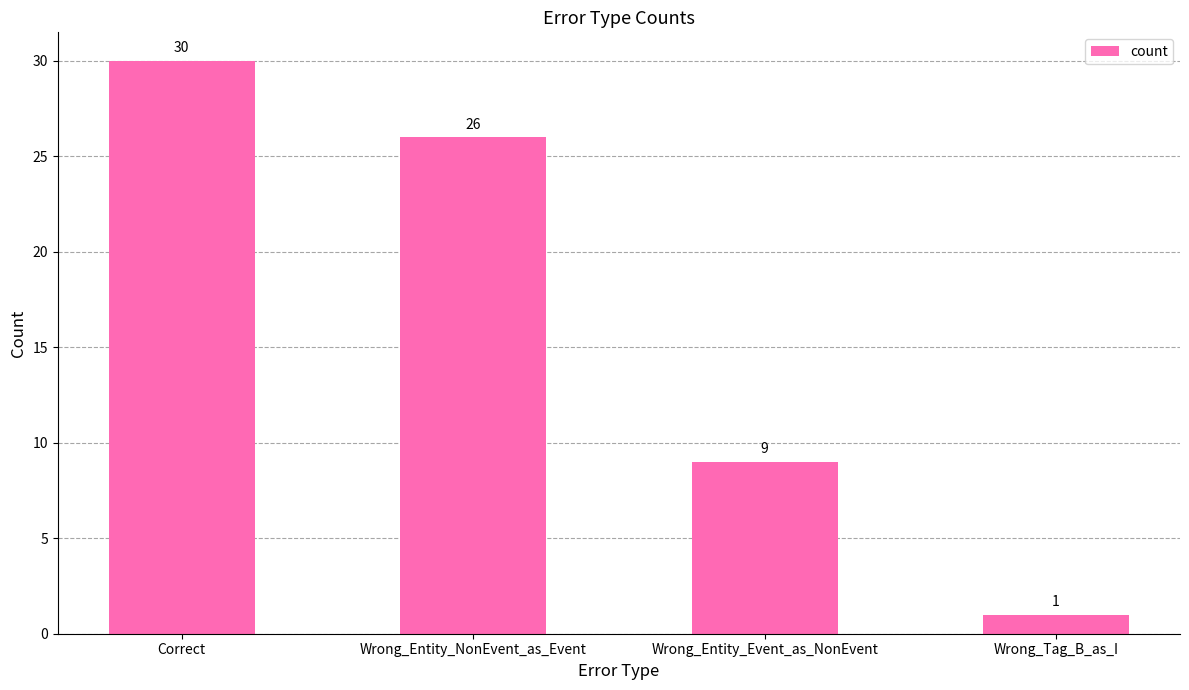

Does the chart contain stacked bars?

No